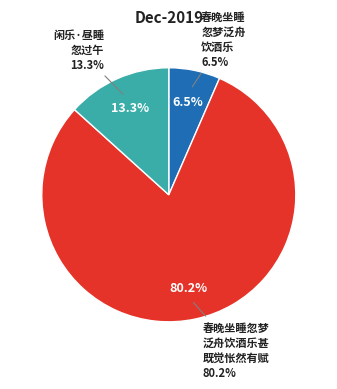

Which slice is the largest?

春晚坐睡忽梦泛舟饮酒乐甚既觉怅然有赋